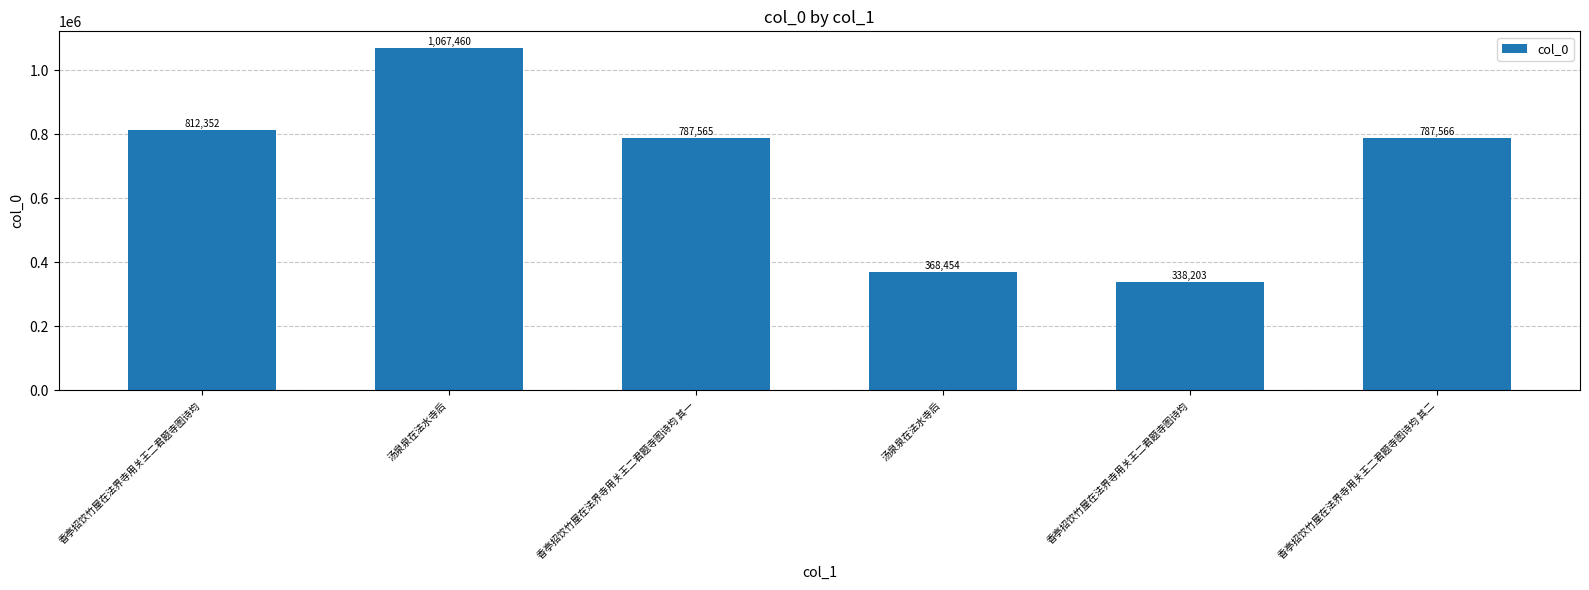

Reading left to right, transcribe all the data shown in this chart.

812352	1067460	787565	368454	338203	787566